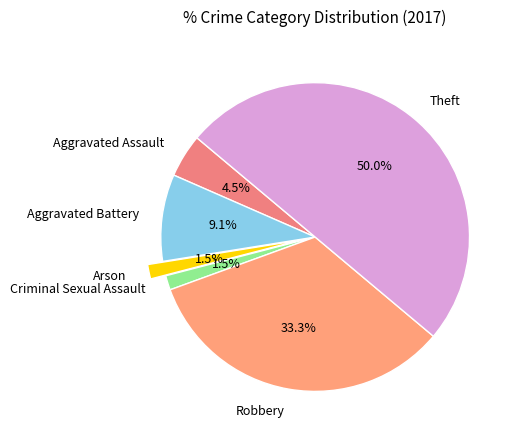

Between Aggravated Assault and Theft, which is larger?

Theft